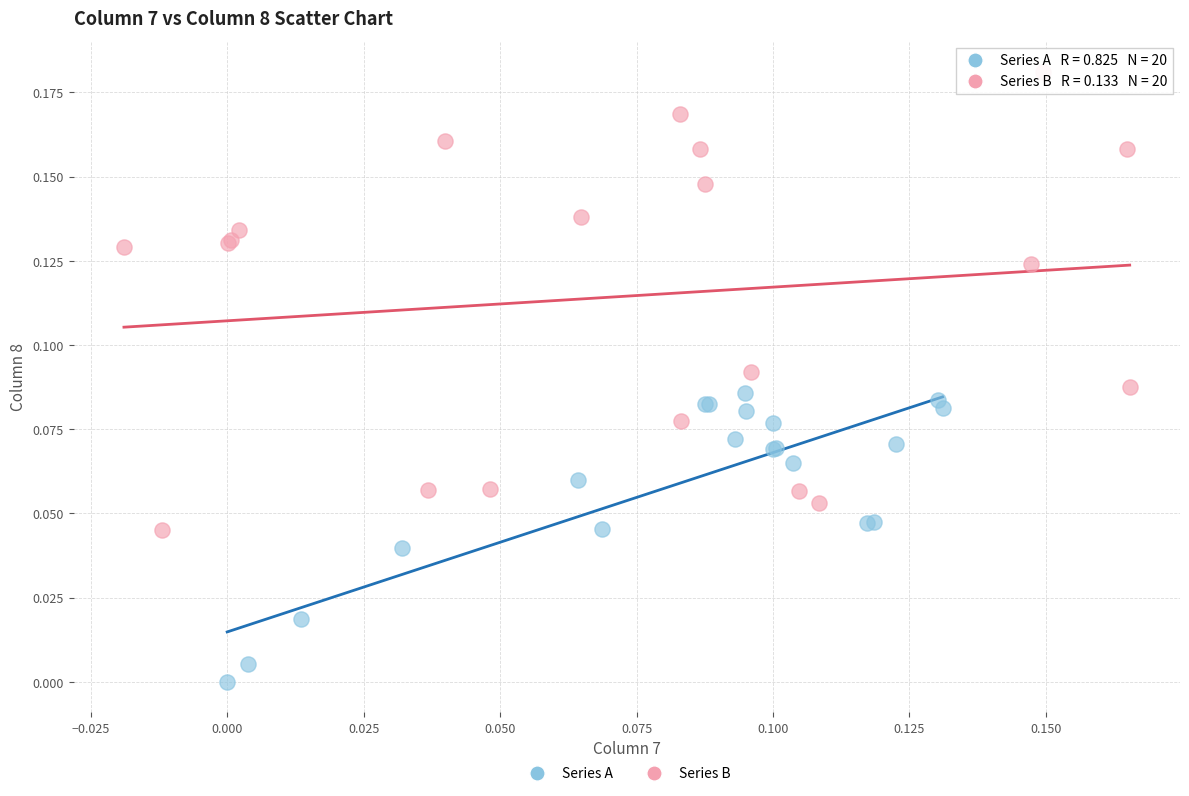

Which series has the largest Y range (max minus min)?

Series B